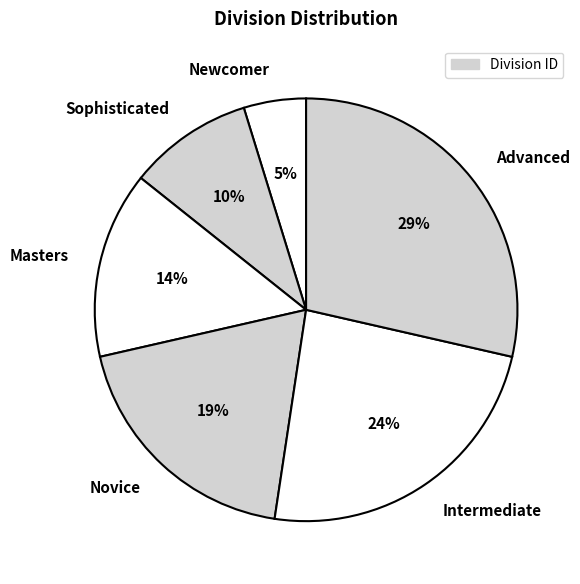

Between Masters and Novice, which is larger?

Novice